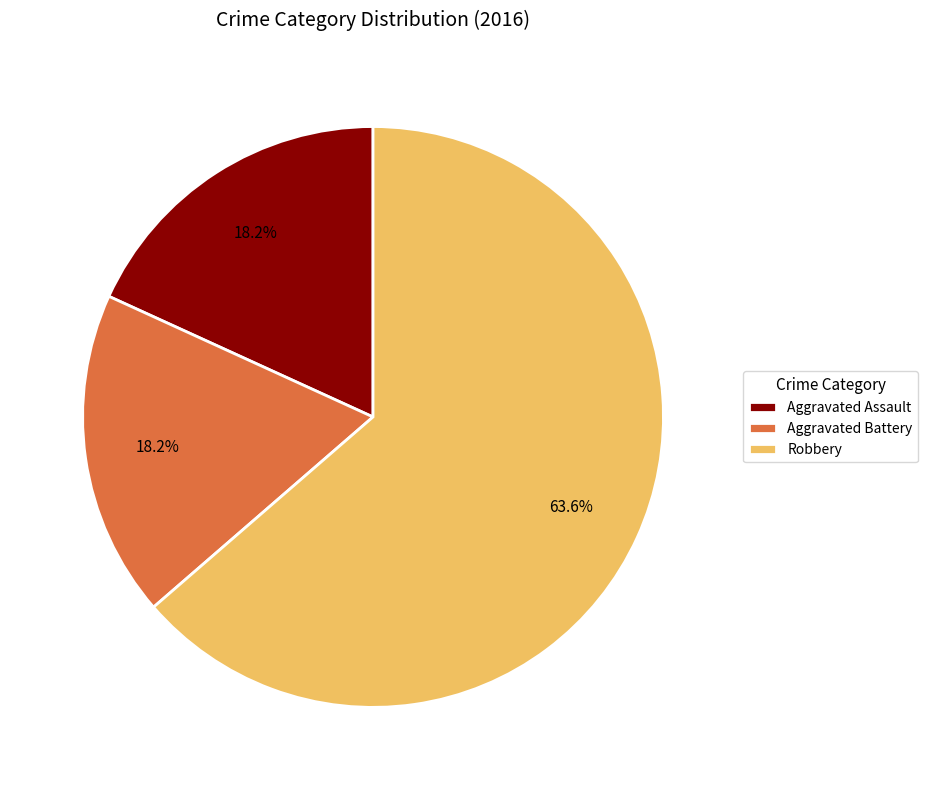

How many slices are in this pie chart?

3